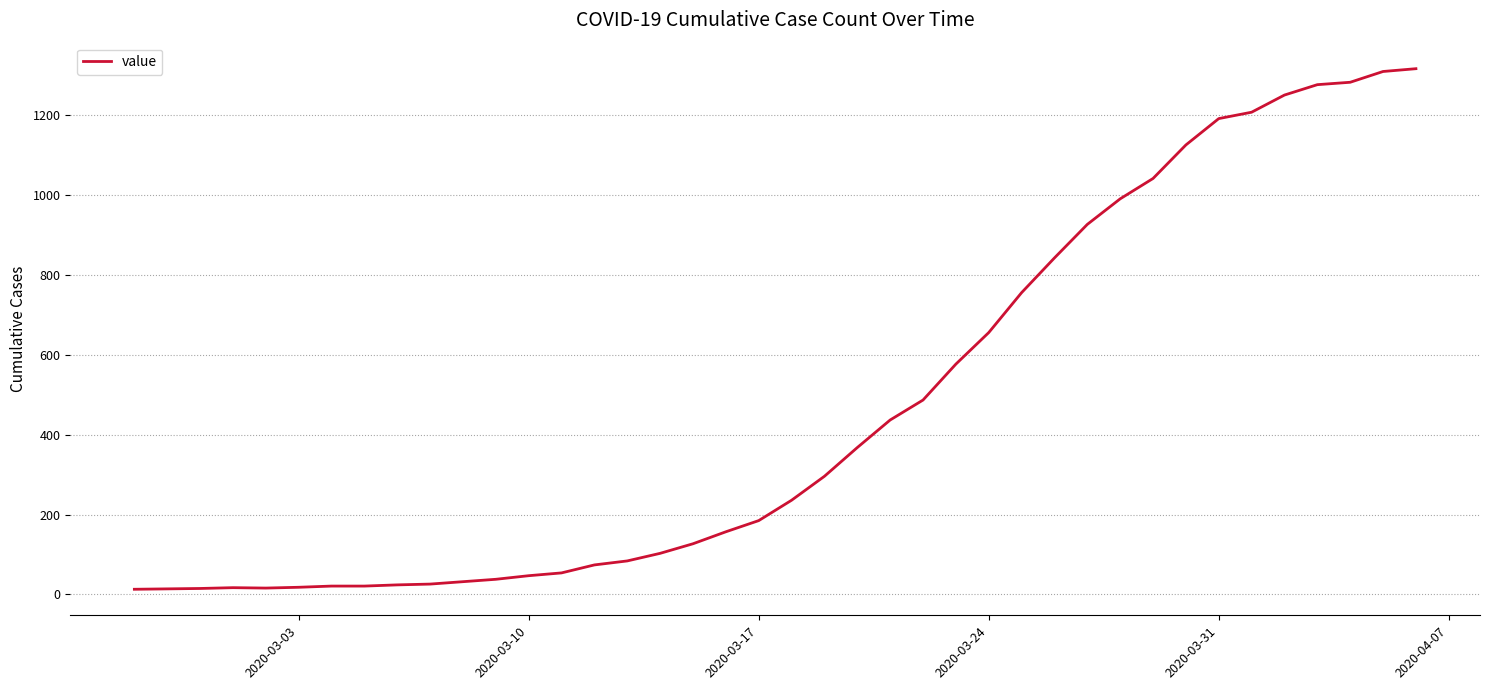

What is the greatest value displayed?

1317